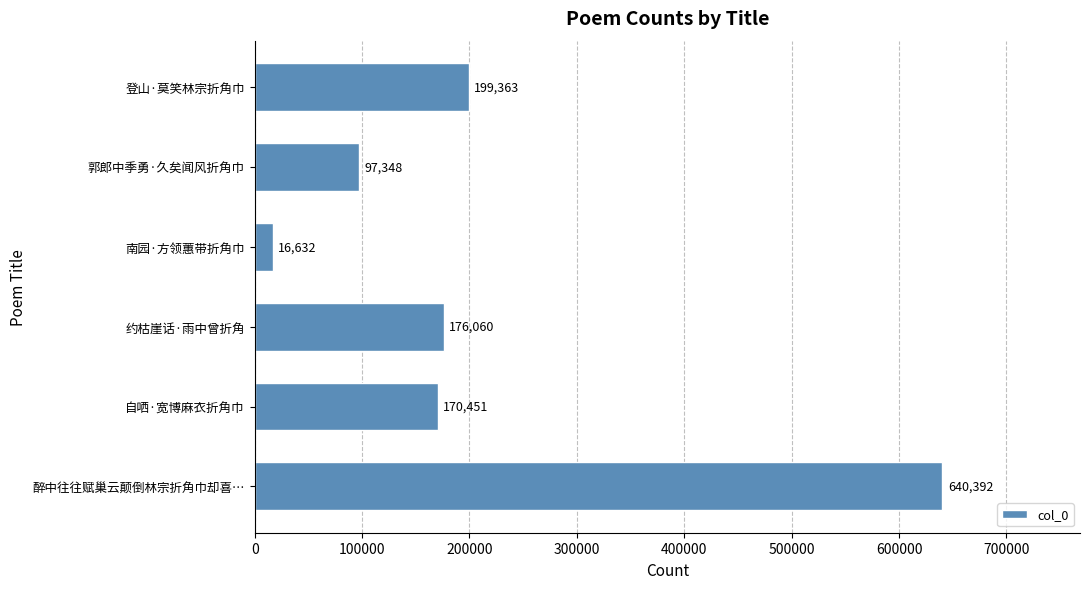

What is the difference between the maximum and minimum values?

623760